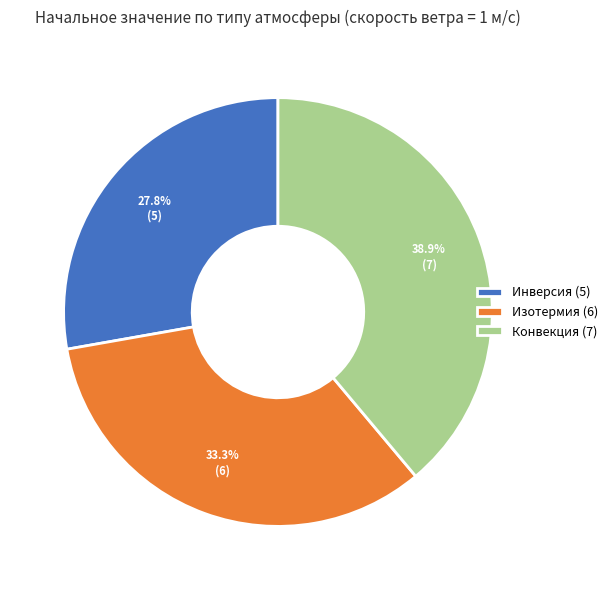

What is the ratio of the value at Конвекция to the value at Изотермия?

1.2